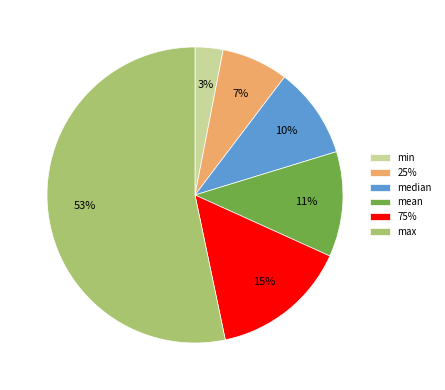

Is there any slice that represents more than half of the pie?

Yes